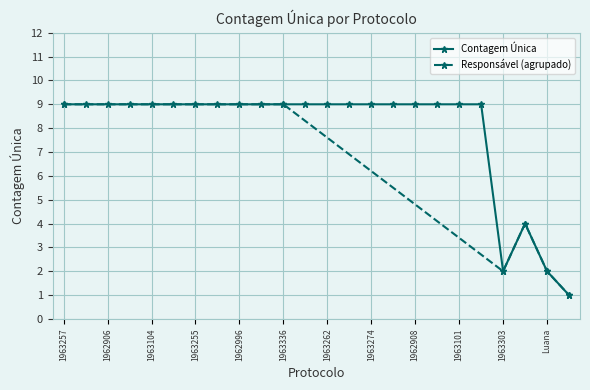

Reading left to right, list all the values displayed in this chart.

1963257=9	1962945=9	1962906=9	1962837=9	1963104=9	1963306=9	1963255=9	1963376=9	1962996=9	1963242=9	1963336=9	1963256=9	1963262=9	1962902=9	1963274=9	1963133=9	1962908=9	1962876=9	1963101=9	1962993=9	1963303=2	Daniele=4	Luana=2	Melissa=1